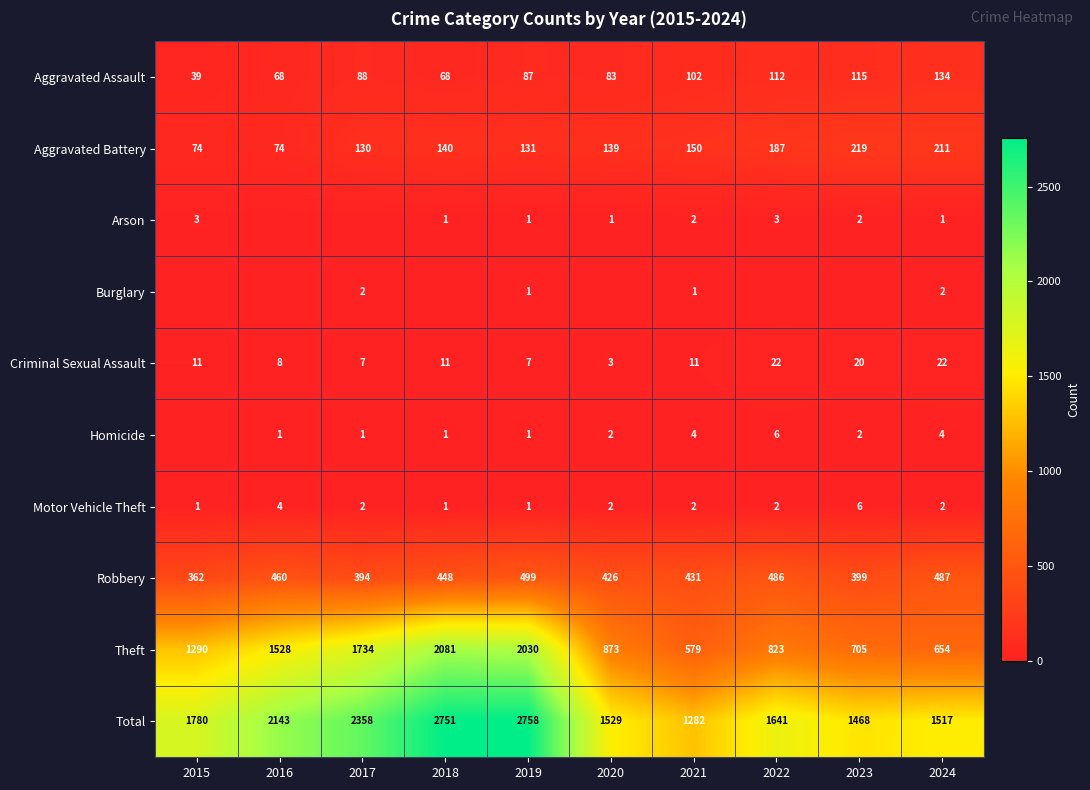

What value does the Theft series have at 2017?

1734